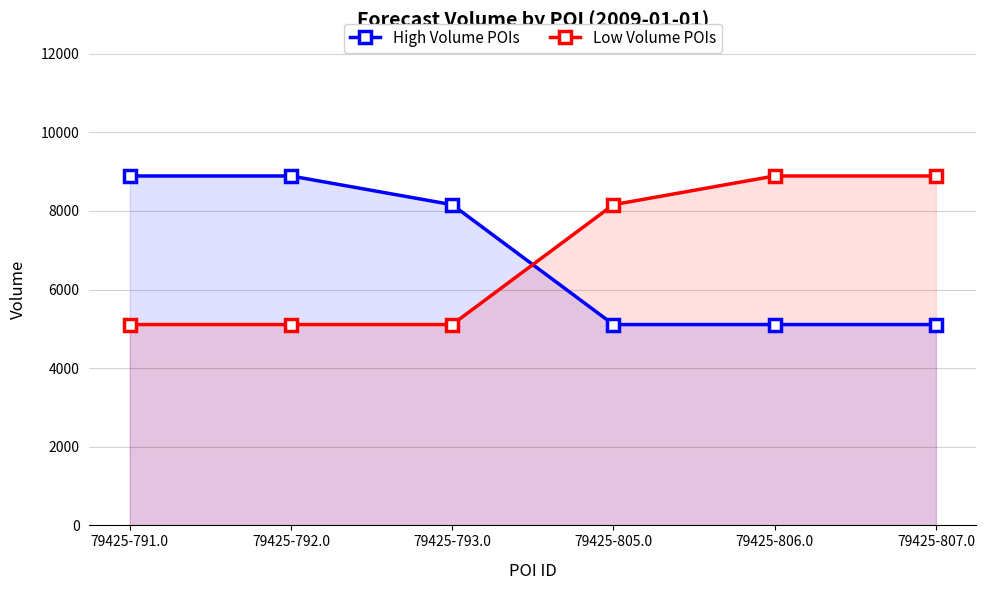

Which series has the largest total across all categories?

High Volume POIs